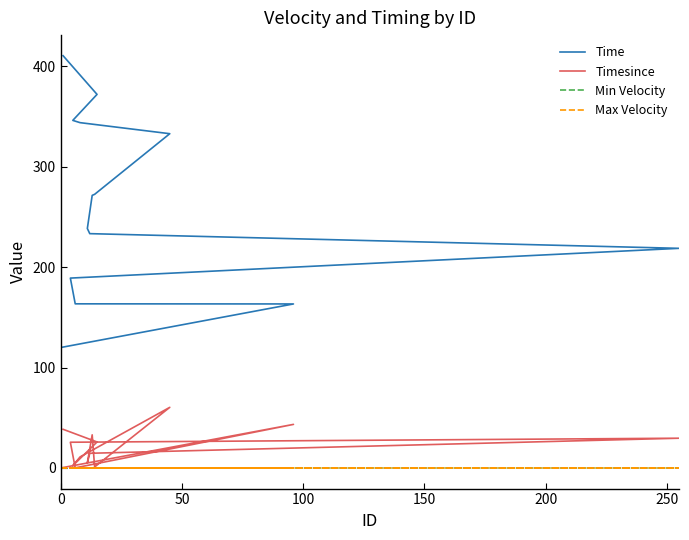

How many lines are shown in the chart?

4